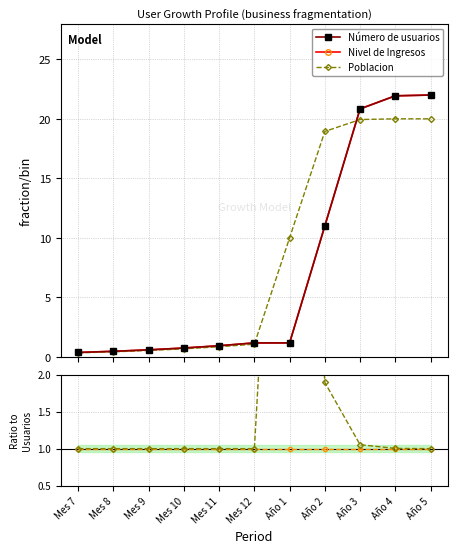

Is it true that Número de usuarios equals 22.0 at Año 5?

True